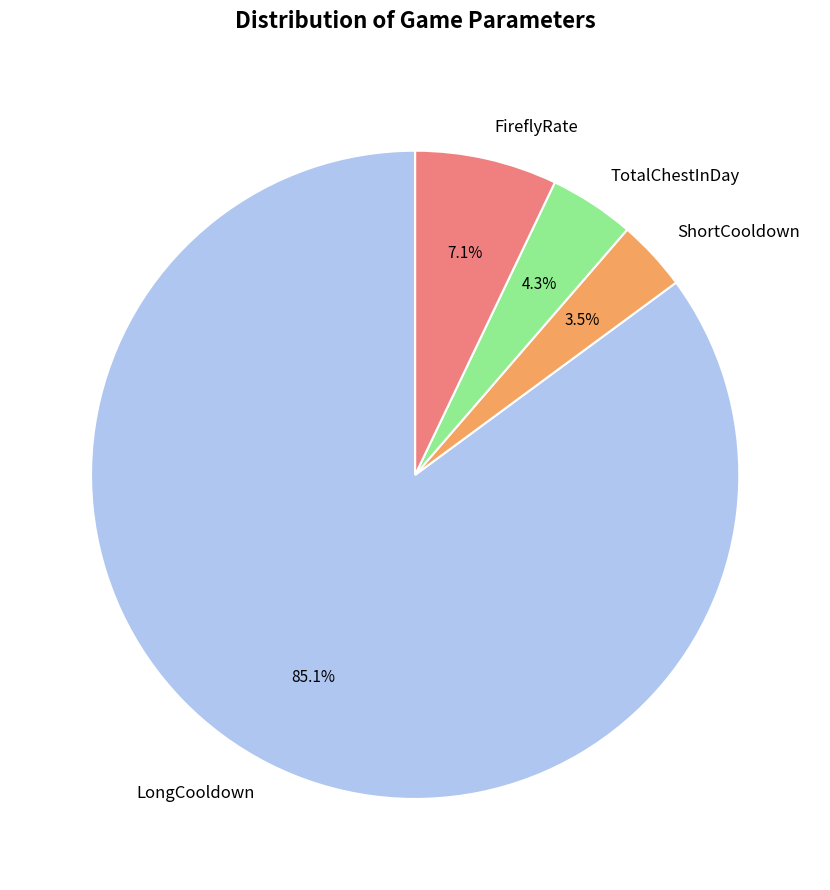

Is it true that FireflyRate is 1% of the pie?

False